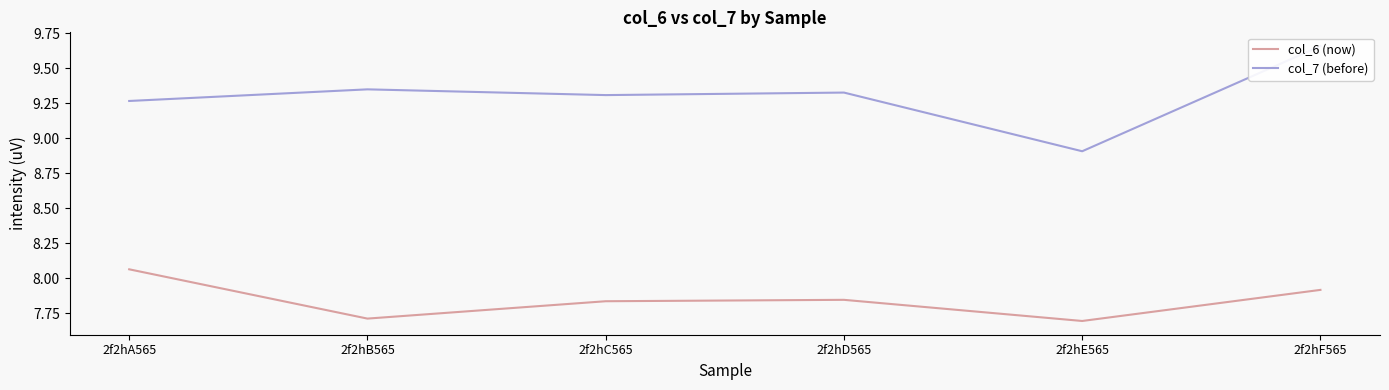

What is the label of the 4th point from the left?

2f2hD565